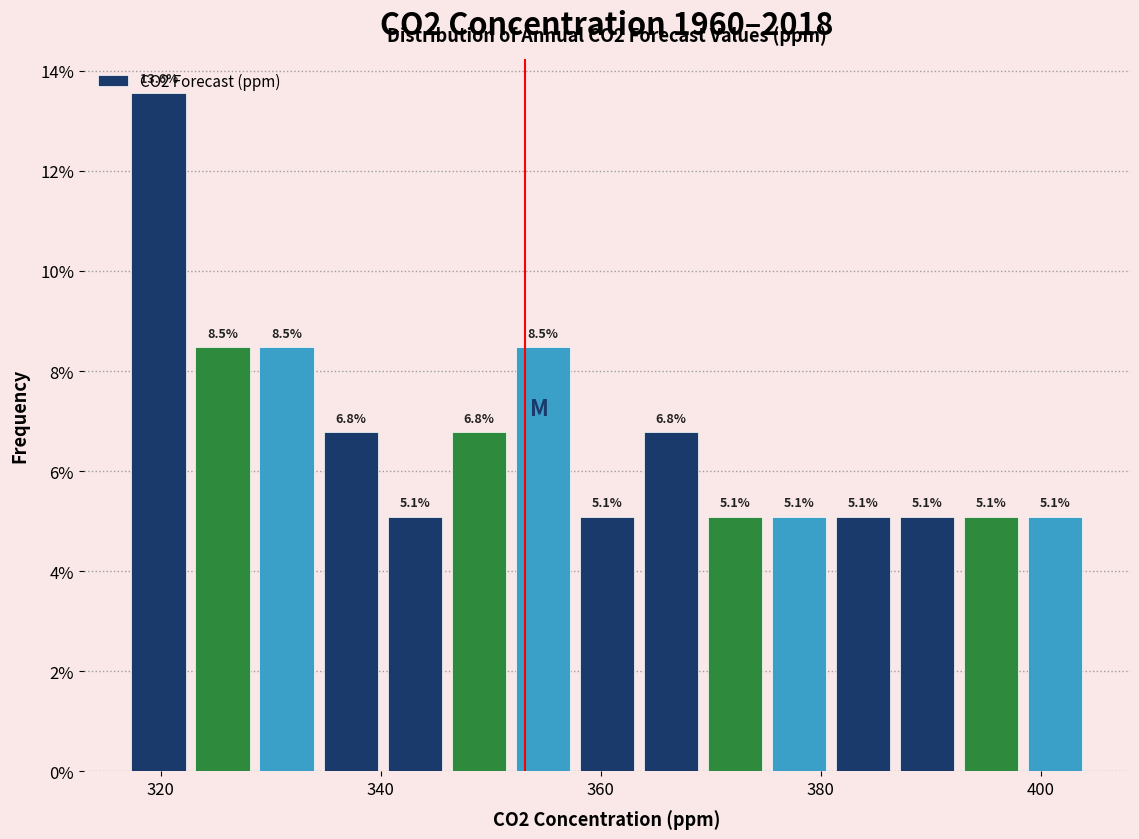

Read against the x-axis, roughly where is the centre of the tallest bar?

320